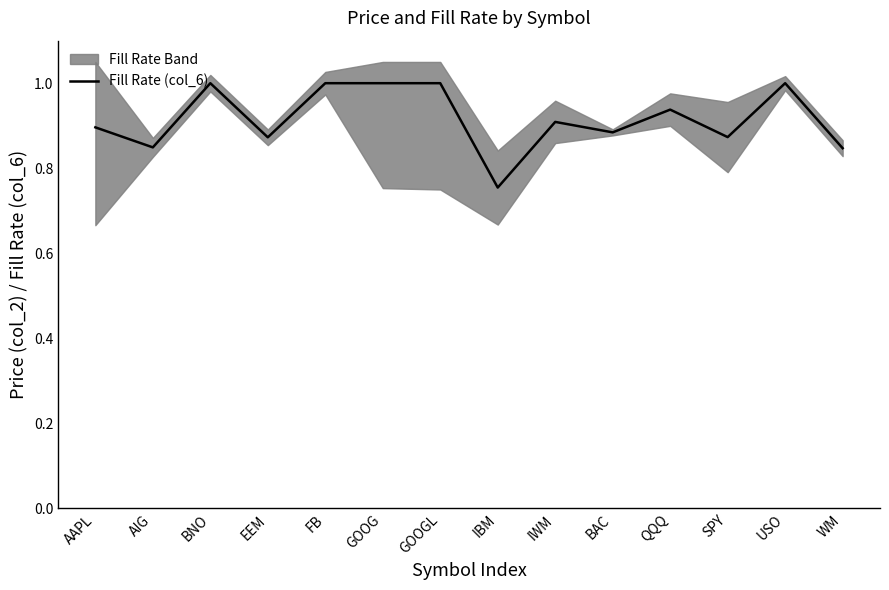

Rank the categories by value from highest to lowest.

BNO, FB, GOOG, GOOGL, USO, QQQ, IWM, AAPL, BAC, SPY, EEM, AIG, WM, IBM